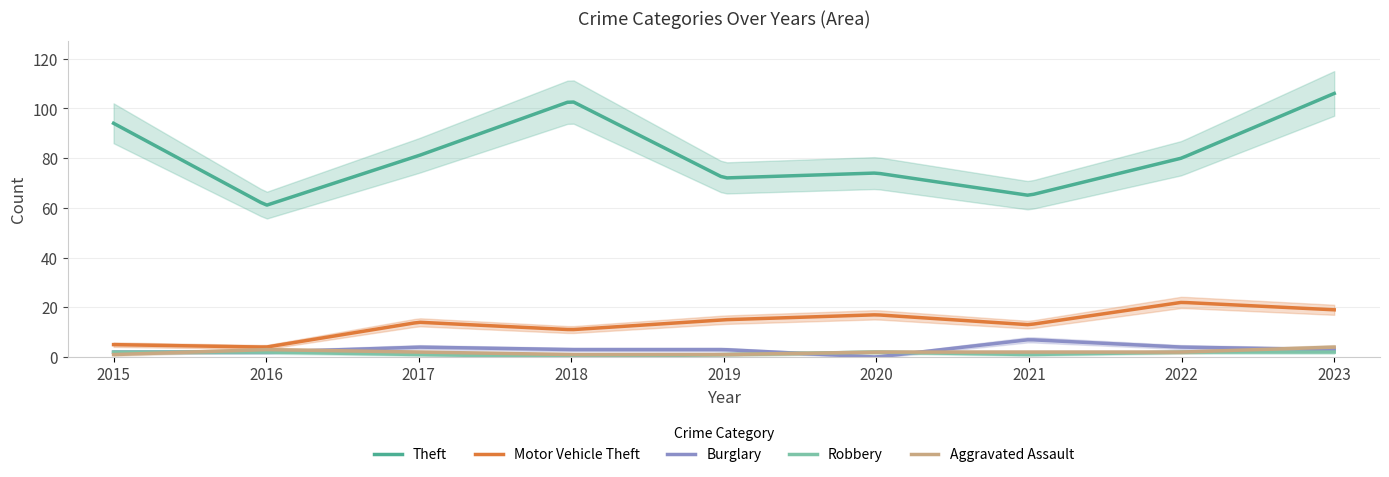

Does the chart have visible grid lines?

Yes